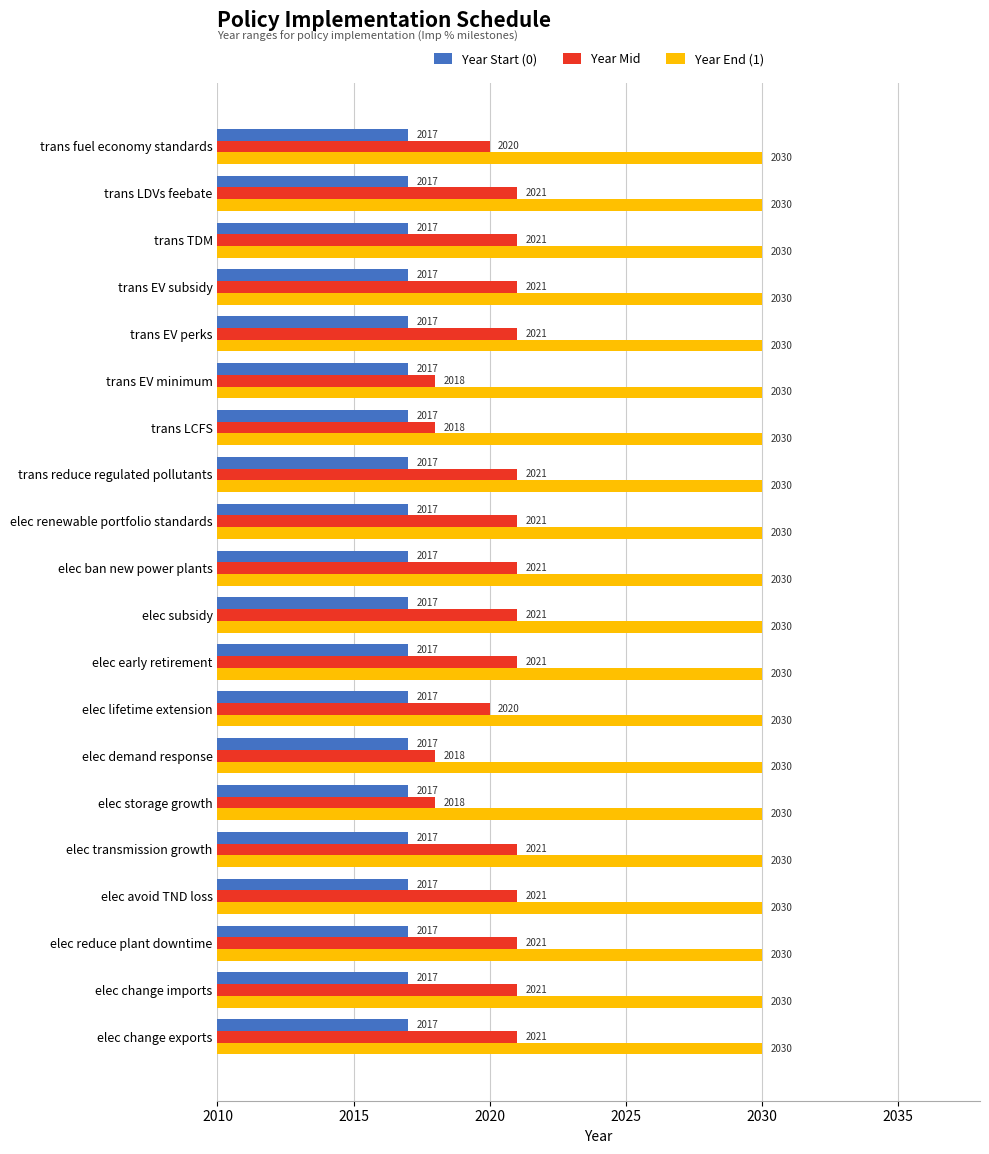

What is the approximate value of Year End (1) at elec early retirement?

2030